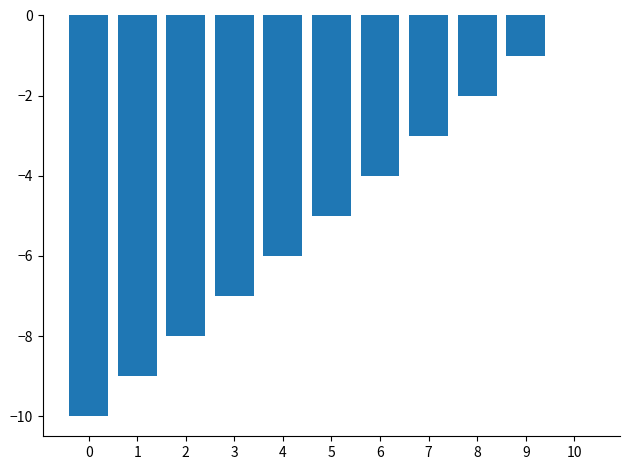

Is it true that the value at 0 is -10?

True